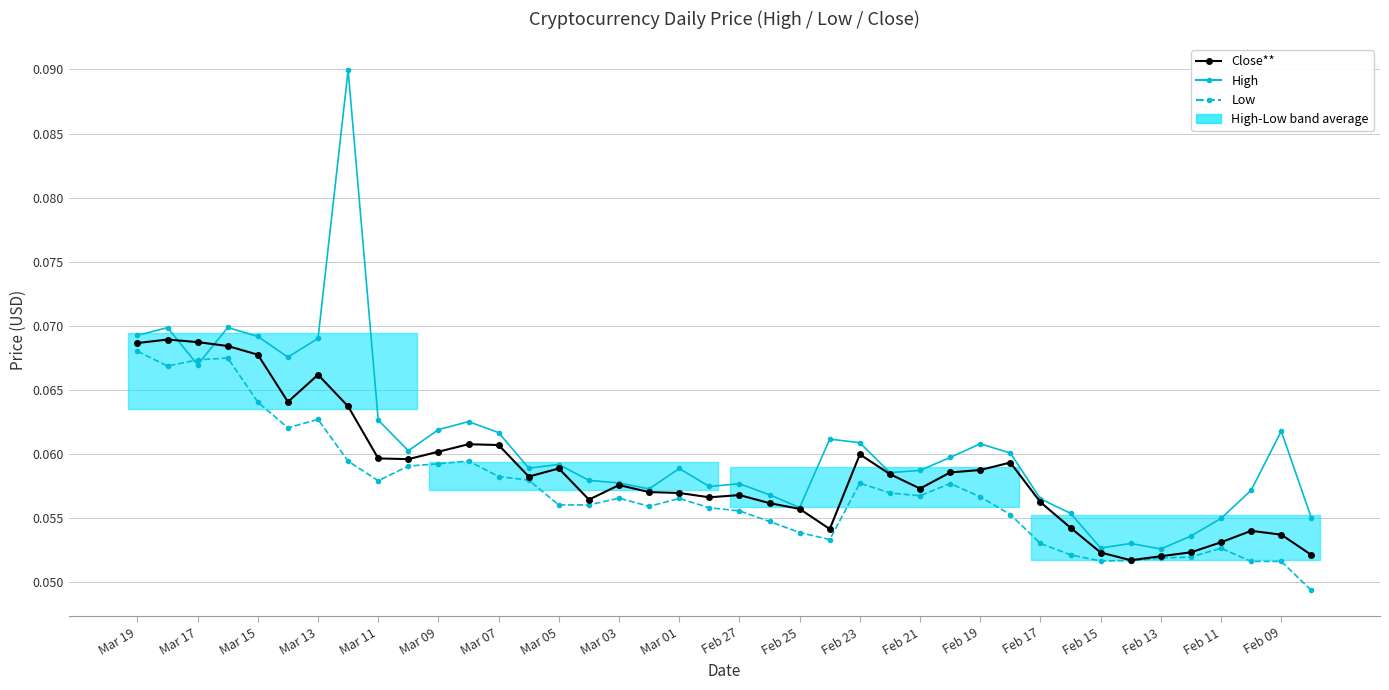

Rank the series by their average value, from highest to lowest.

High, Close**, Low